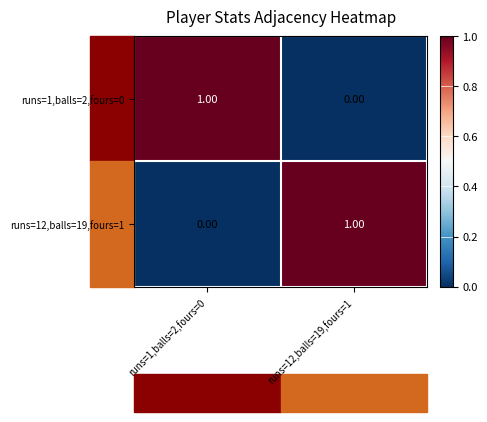

Rank the series at runs=1,balls=2,fours=0 from highest to lowest value.

runs=1,balls=2,fours=0, runs=12,balls=19,fours=1